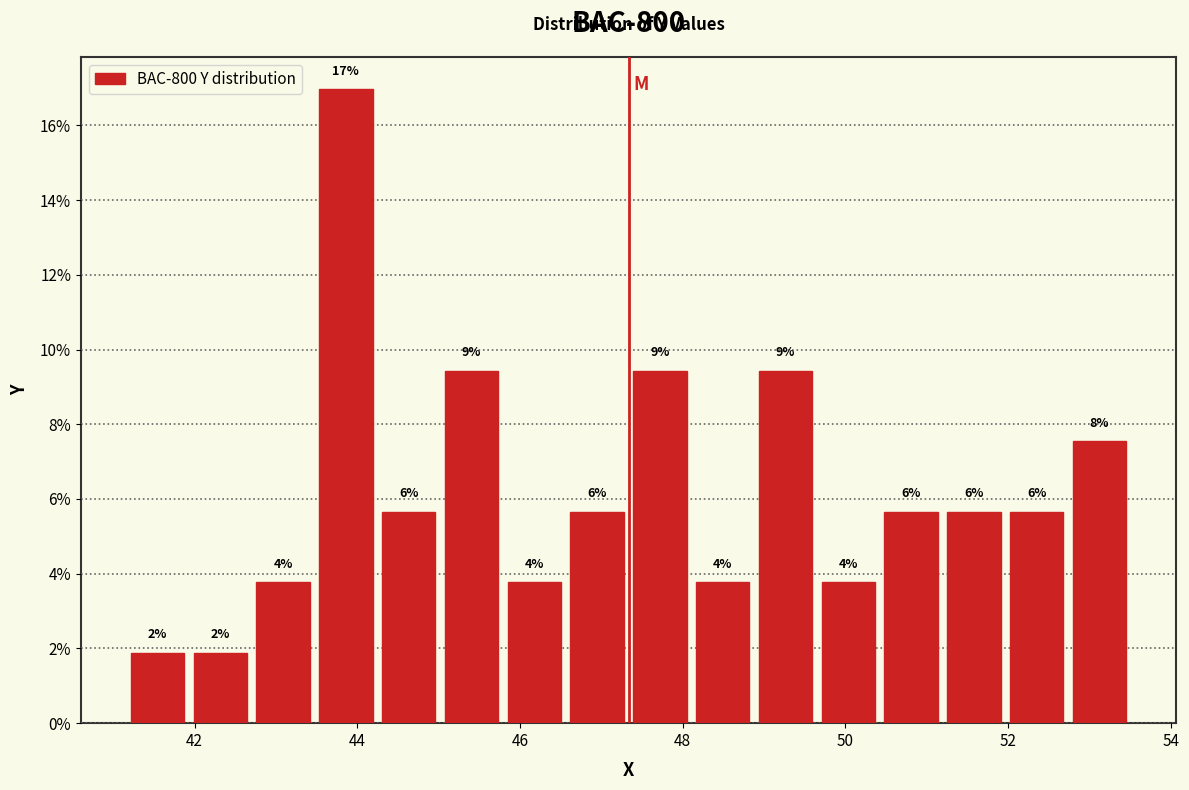

Read against the x-axis, roughly where is the centre of the tallest bar?

43.8